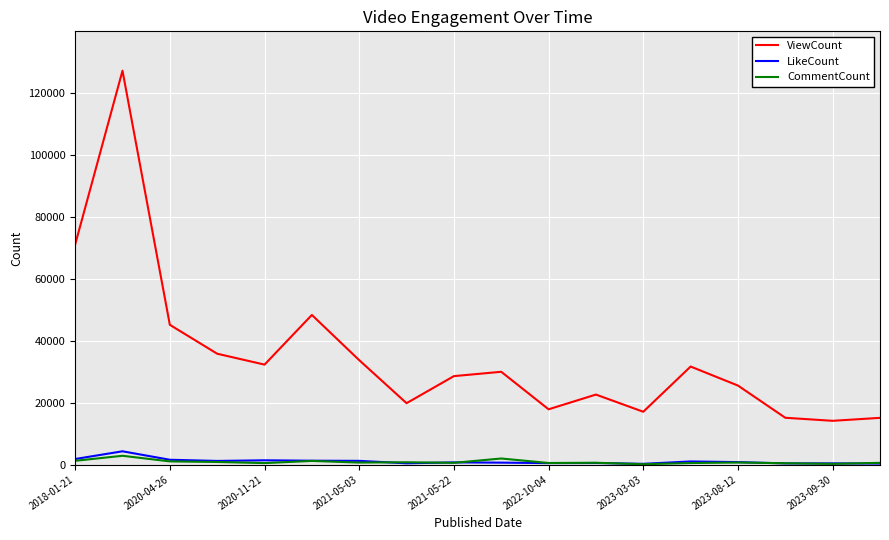

Which series has the largest total across all categories?

ViewCount